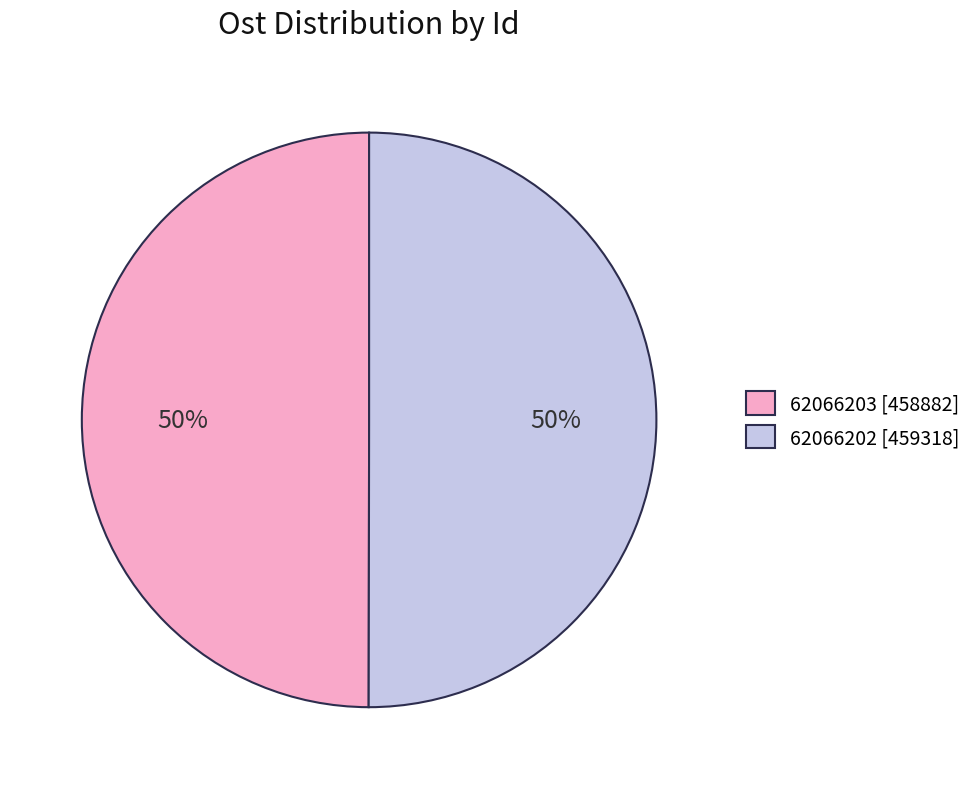

What percentage is the 62066203 slice, to the nearest percent?

50%